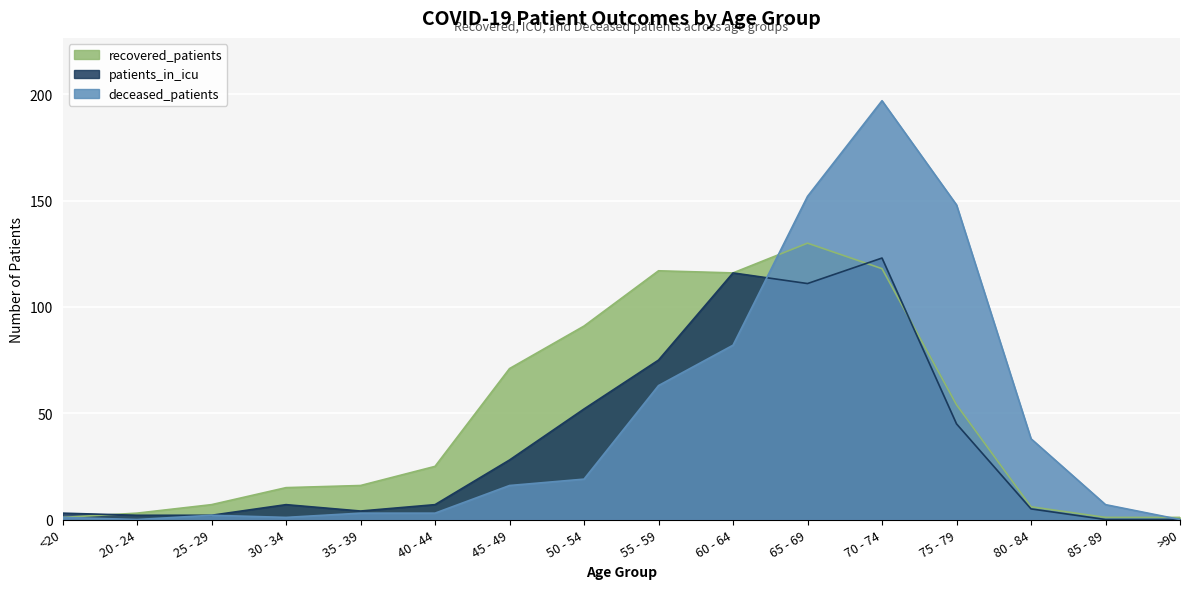

Does the chart display data point markers on the line(s)?

No